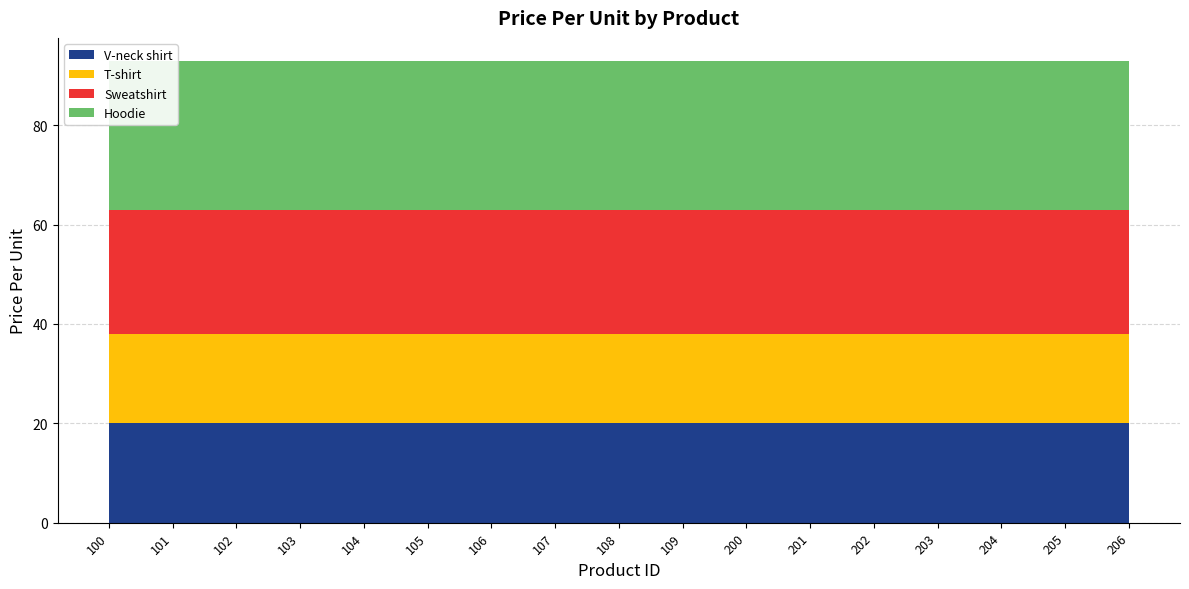

Reading left to right, what are all the values shown in this chart?

V-neck shirt: 20.0	20.0	20.0	20.0	20.0	20.0	20.0	20.0	20.0	20.0	20.0	20.0	20.0	20.0	20.0	20.0	20.0
T-shirt: 18.0	18.0	18.0	18.0	18.0	18.0	18.0	18.0	18.0	18.0	18.0	18.0	18.0	18.0	18.0	18.0	18.0
Sweatshirt: 25.0	25.0	25.0	25.0	25.0	25.0	25.0	25.0	25.0	25.0	25.0	25.0	25.0	25.0	25.0	25.0	25.0
Hoodie: 30.0	30.0	30.0	30.0	30.0	30.0	30.0	30.0	30.0	30.0	30.0	30.0	30.0	30.0	30.0	30.0	30.0